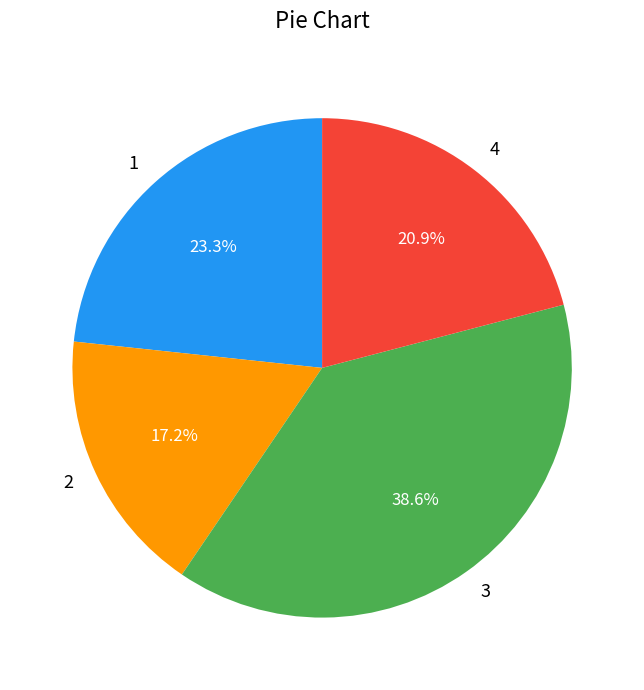

The 2 slice represents 11% of the pie. True or false?

False